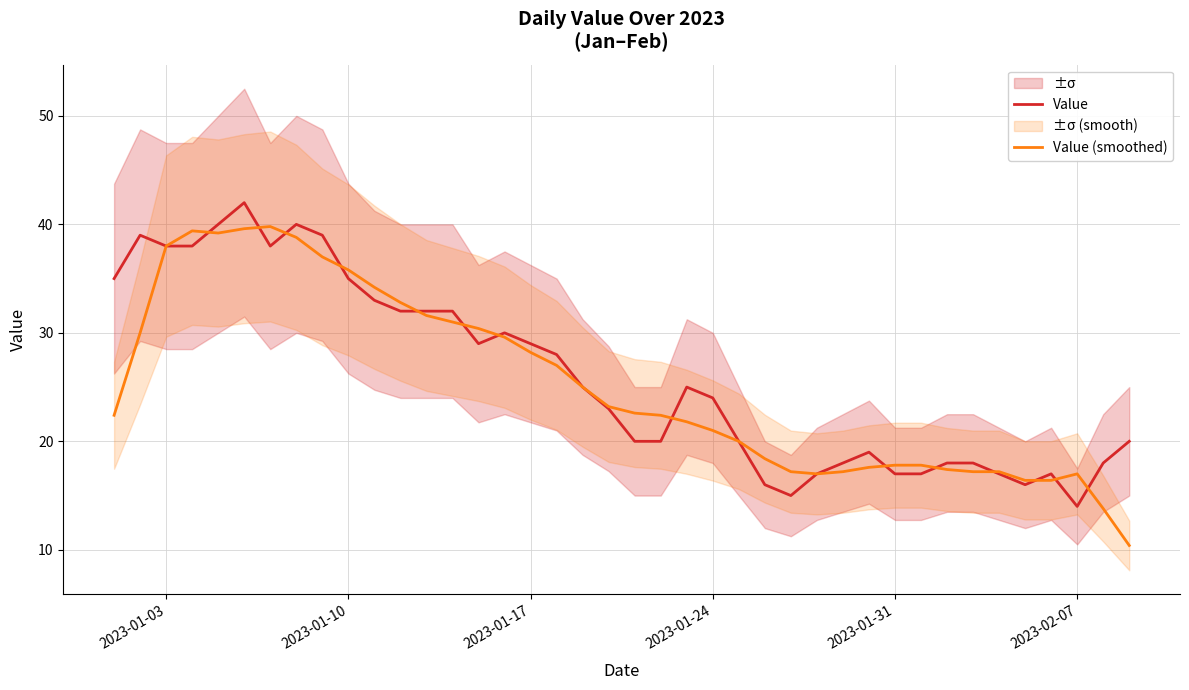

What is the value of the Value point at the 22nd from the left?

20.0